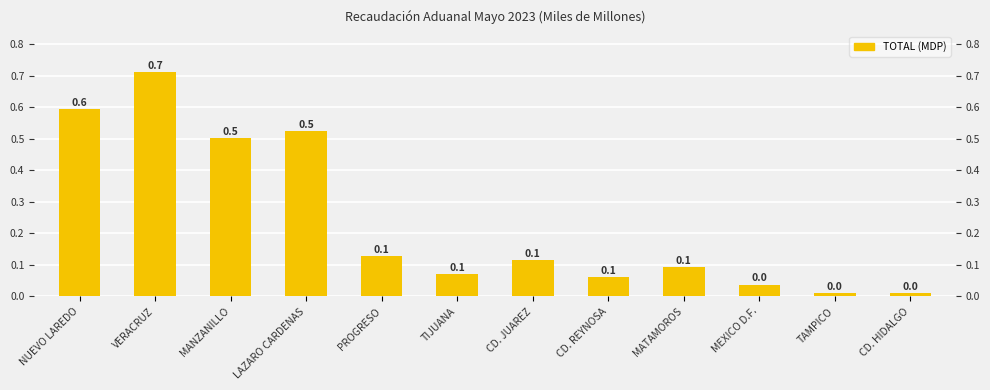

True or false: the data shows 1.0 at NUEVO LAREDO.

False